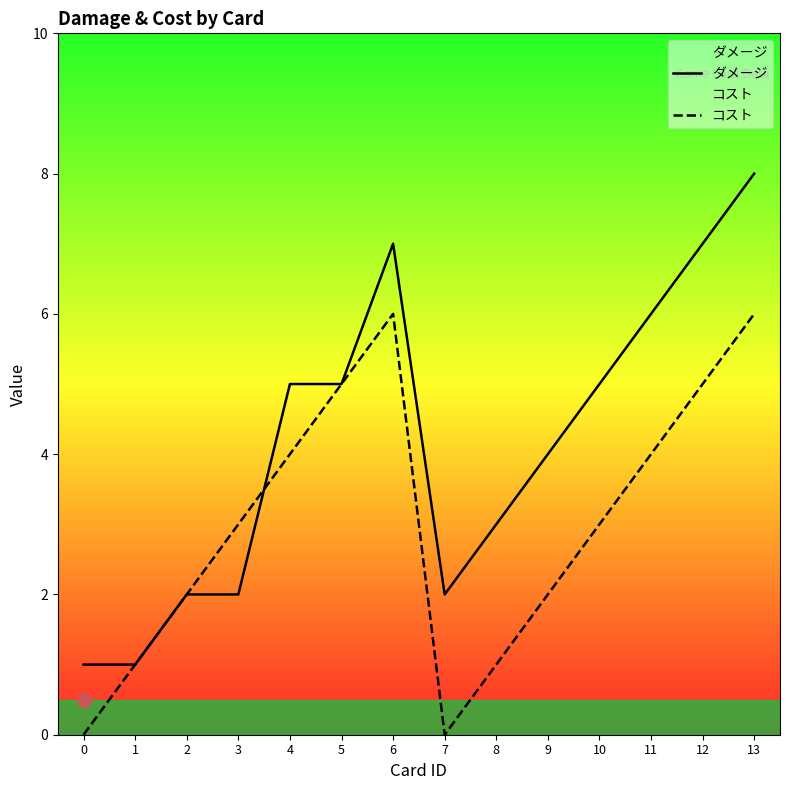

How many data points in ダメージ are above 5?

4